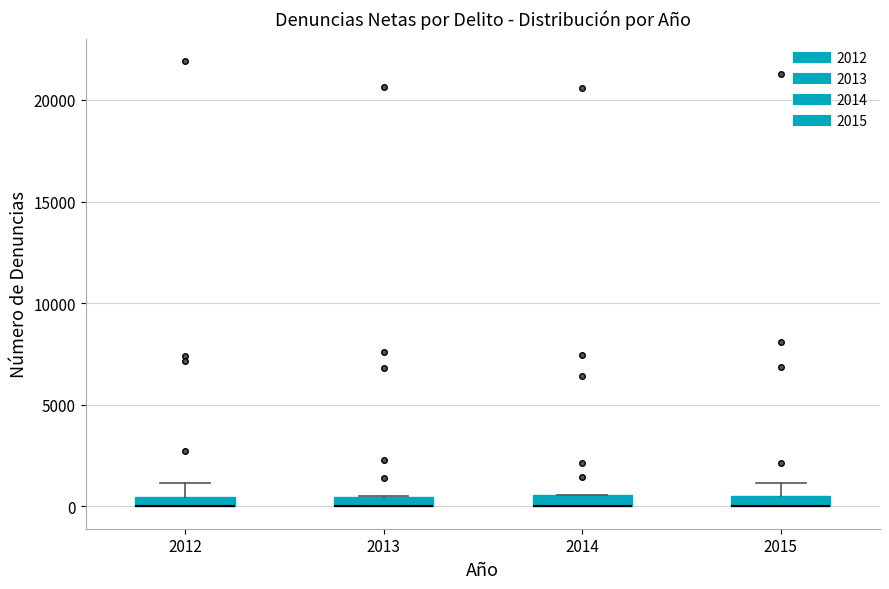

Where is the lower edge of the box at x = 2013 on the y-axis? The values are not printed on the chart, so give them approximately, as read against the axis.

0